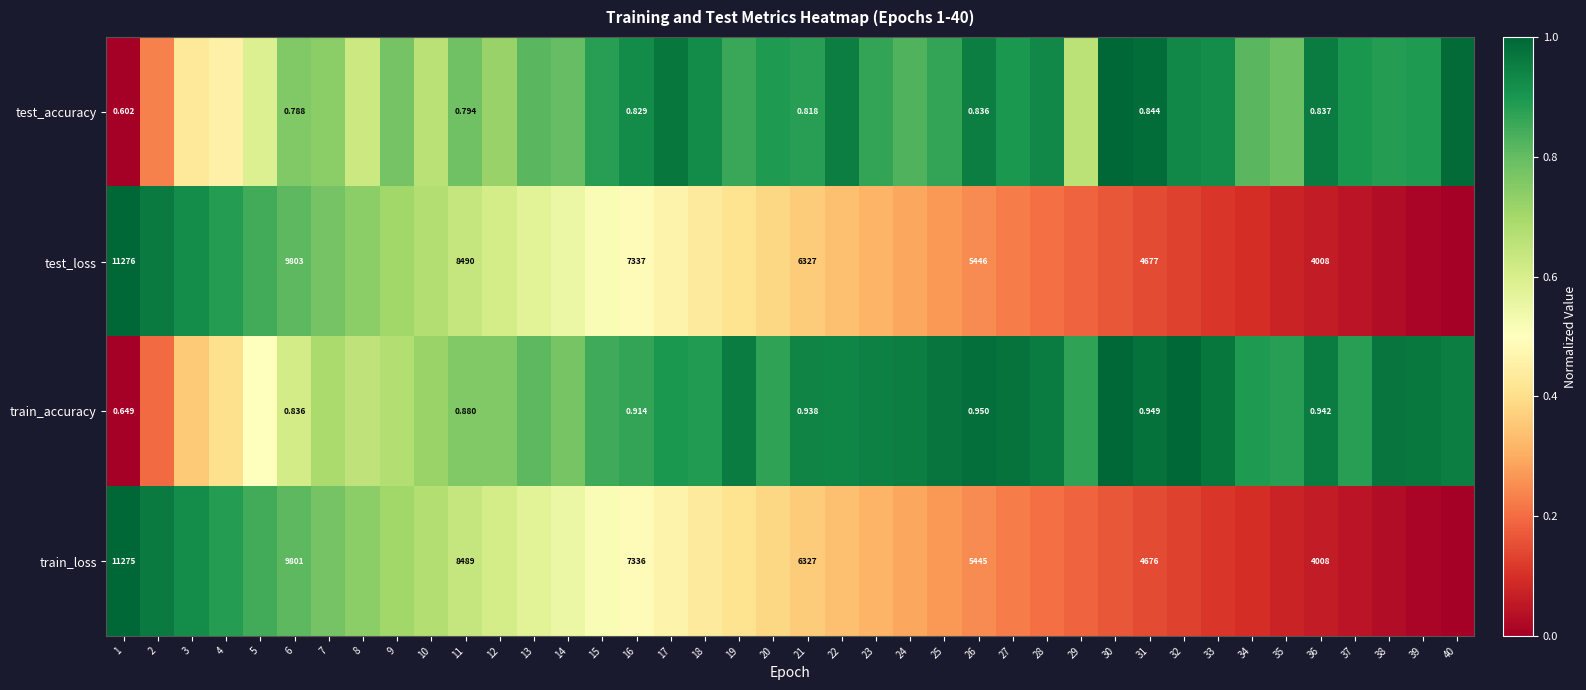

At 11, list the series in order from largest to smallest.

test_loss, train_loss, train_accuracy, test_accuracy